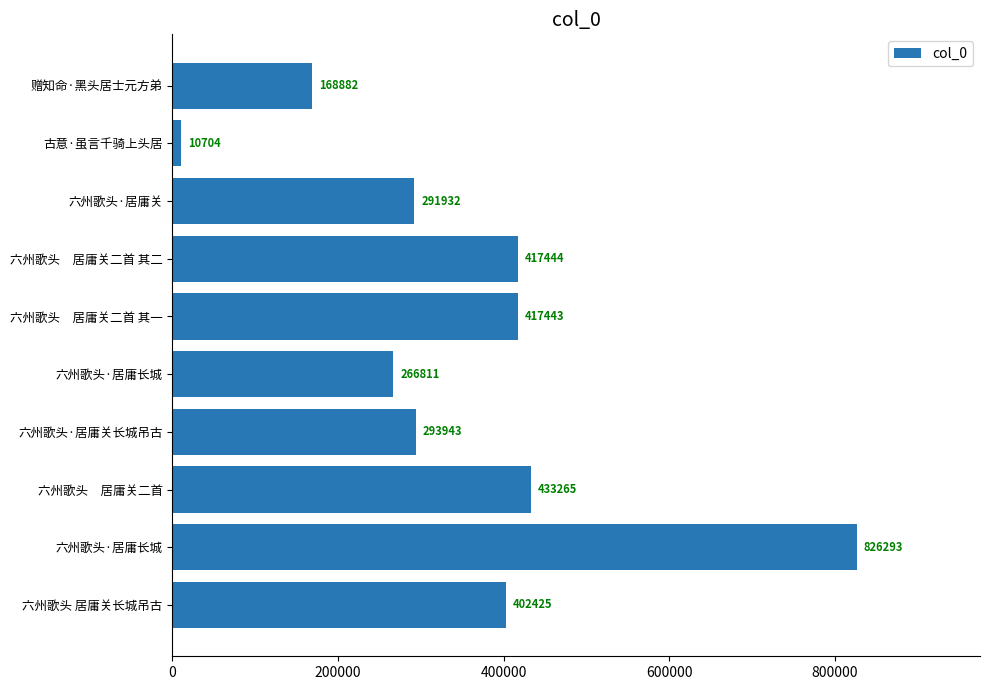

How many distinct data groups are displayed?

1